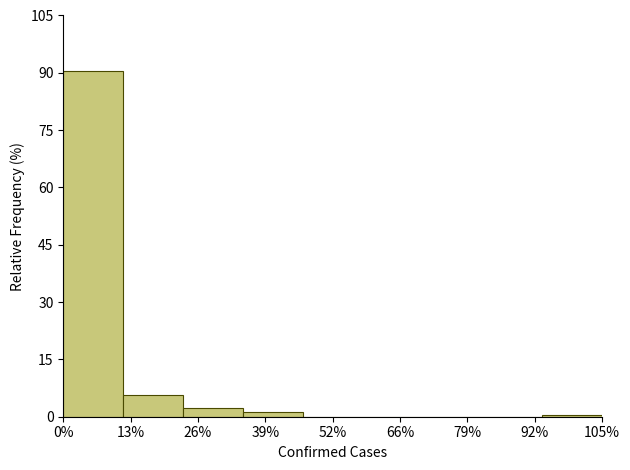

The chart shows a value of 90.4 at 0%. True or false?

True